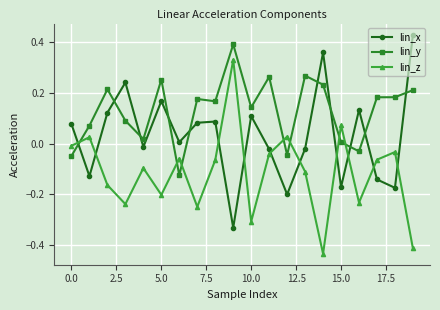

Rank the series by their maximum value, from lowest to highest.

lin_z, lin_y, lin_x